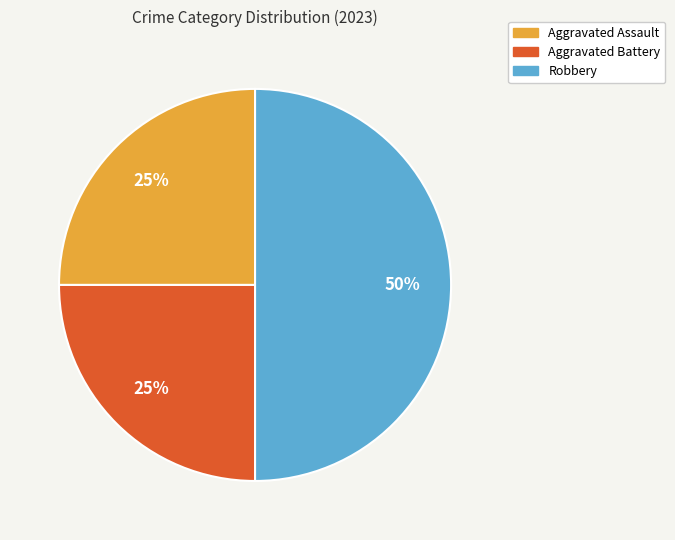

How many segments does this pie chart have?

3